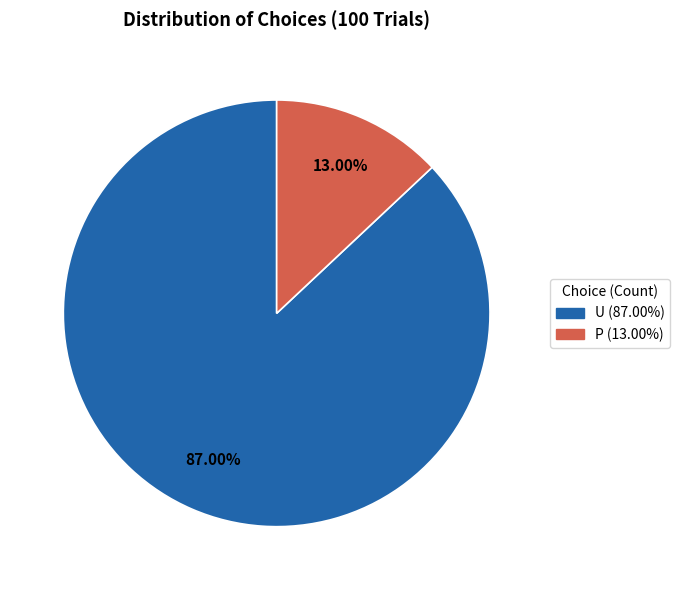

Is there a majority slice in this chart?

Yes